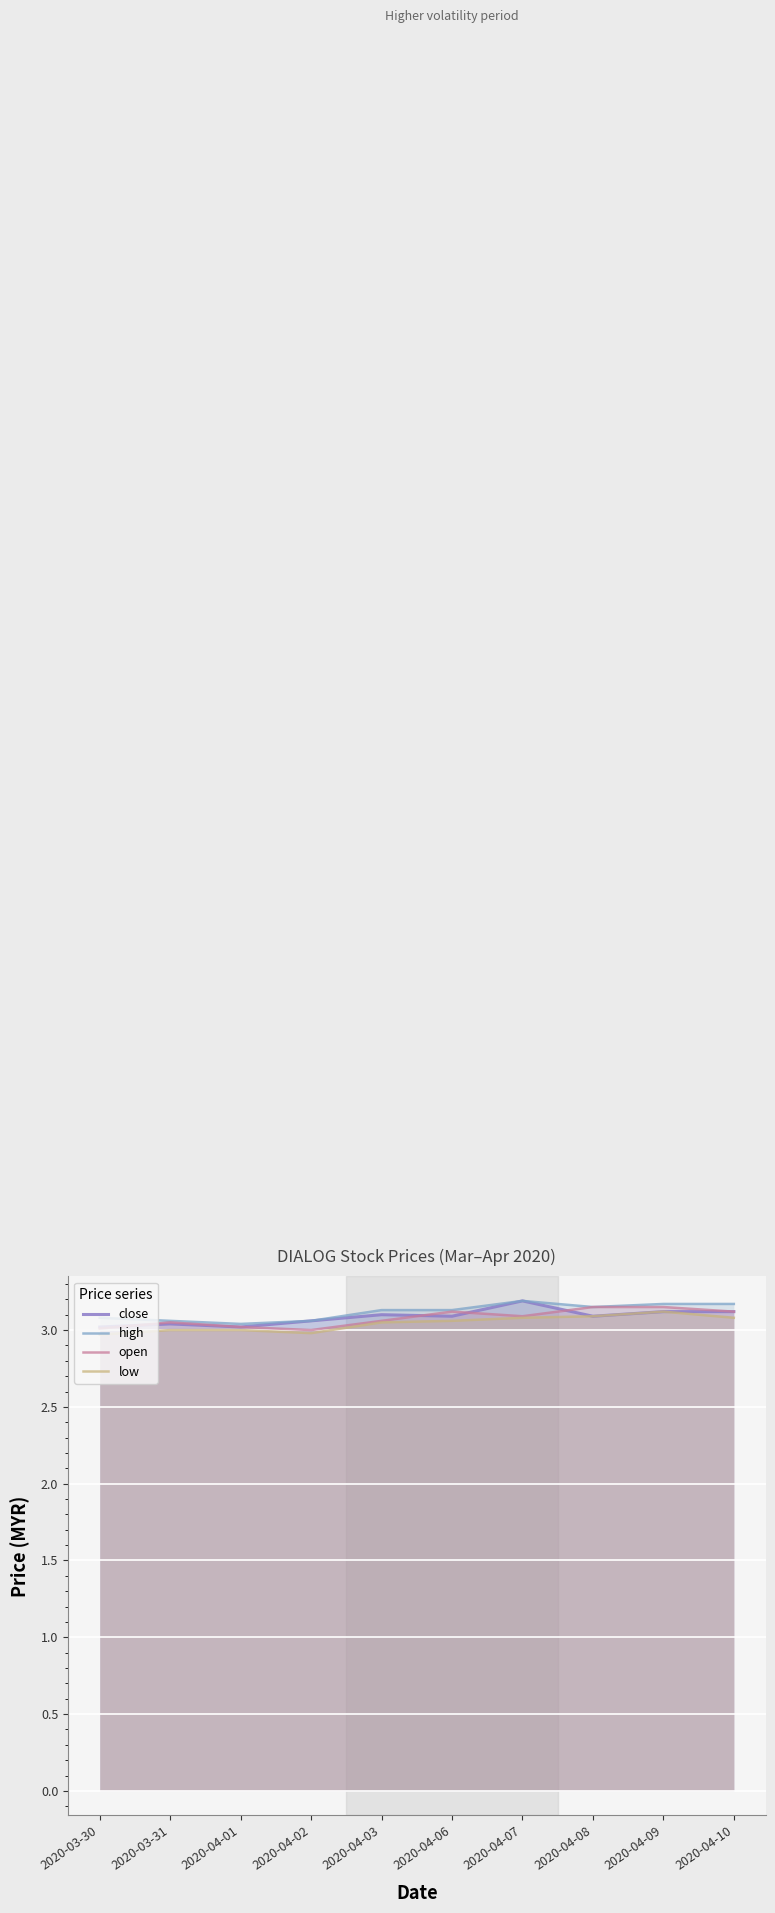

List the labels in order of open value, largest first.

2020-04-08, 2020-04-09, 2020-04-06, 2020-04-10, 2020-04-07, 2020-04-03, 2020-03-31, 2020-04-01, 2020-03-30, 2020-04-02